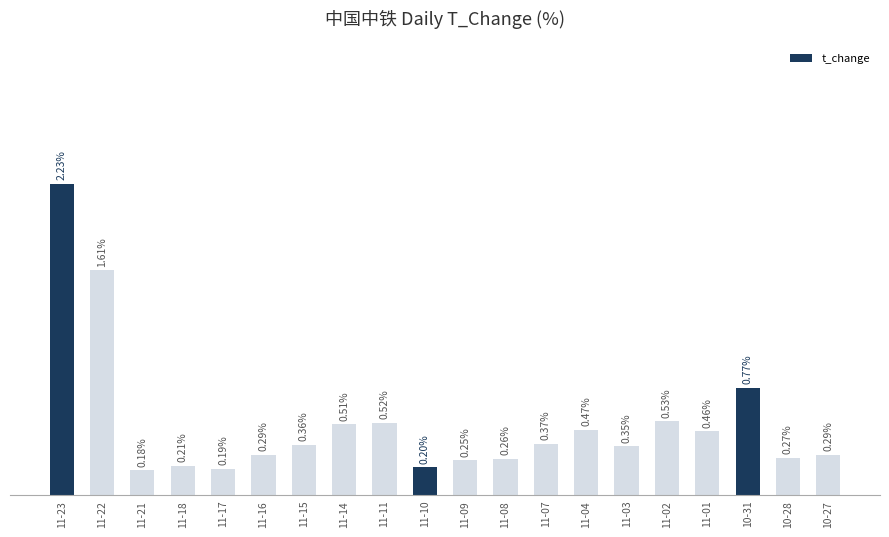

Which has a higher value, 11-07 or 11-17?

11-07